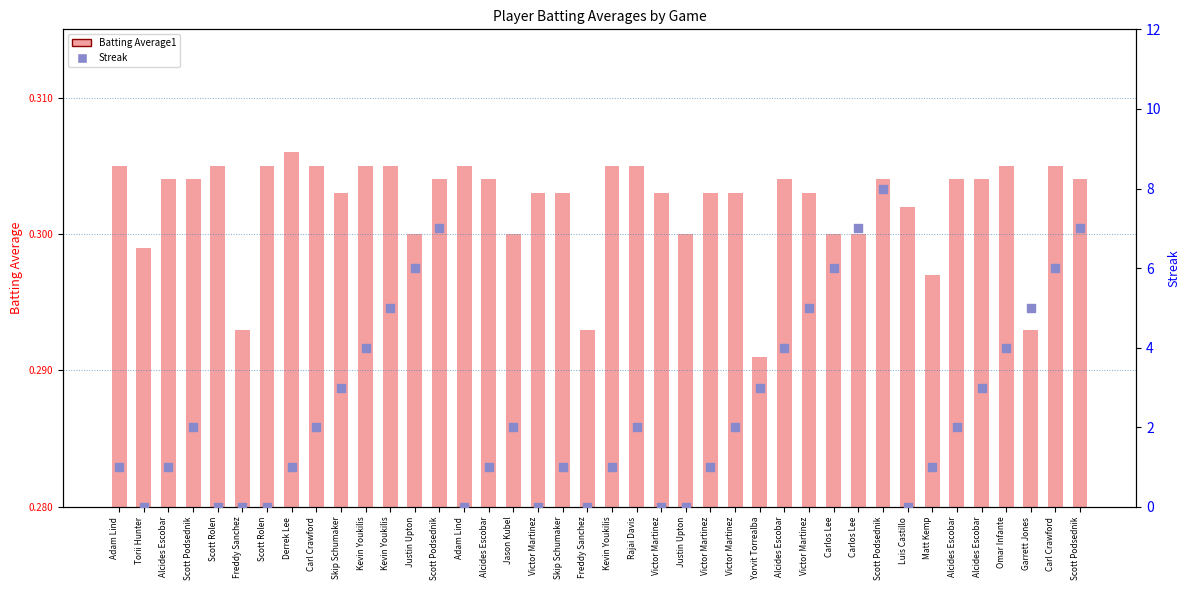

At how many categories does at least one series exceed 7?

40